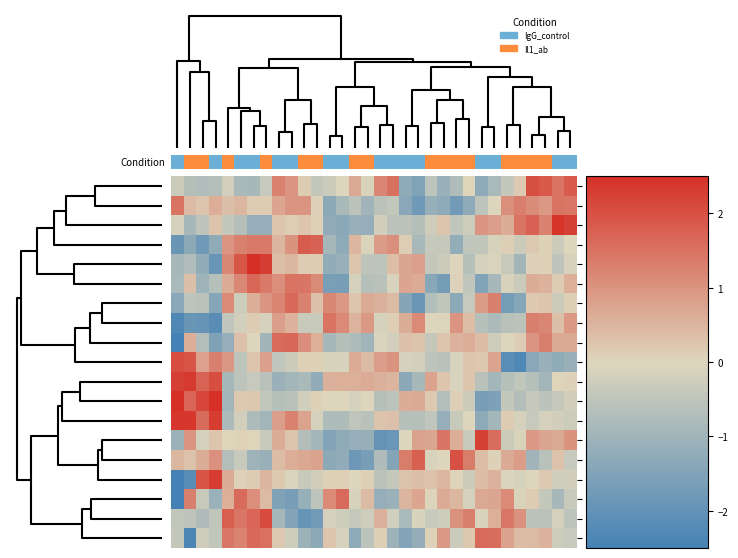

At how many categories does at least one series exceed -1?

32